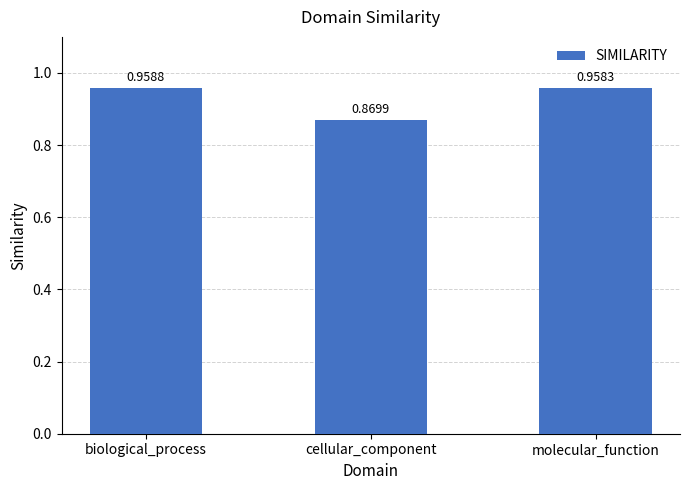

Which category has the highest value across all series?

biological_process